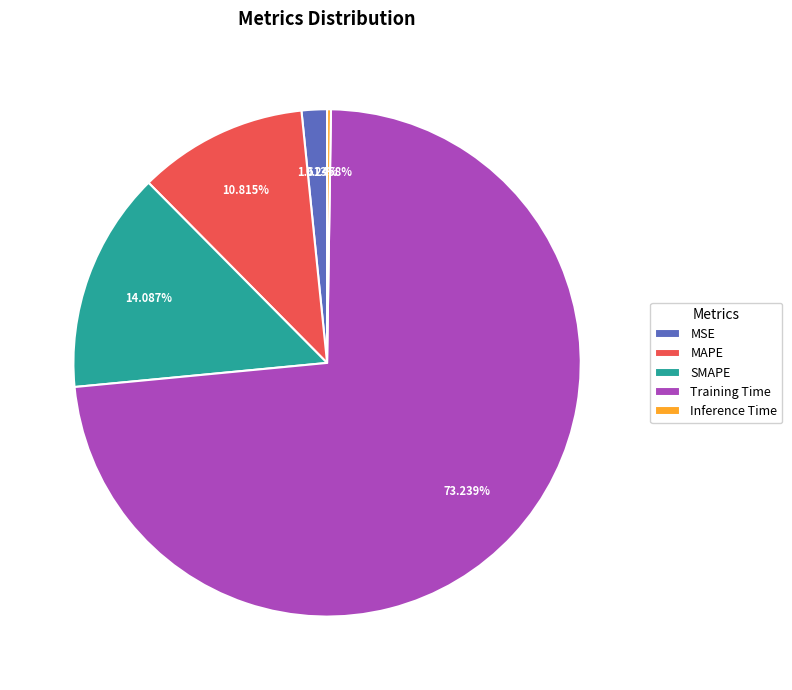

Is there a majority slice in this chart?

Yes